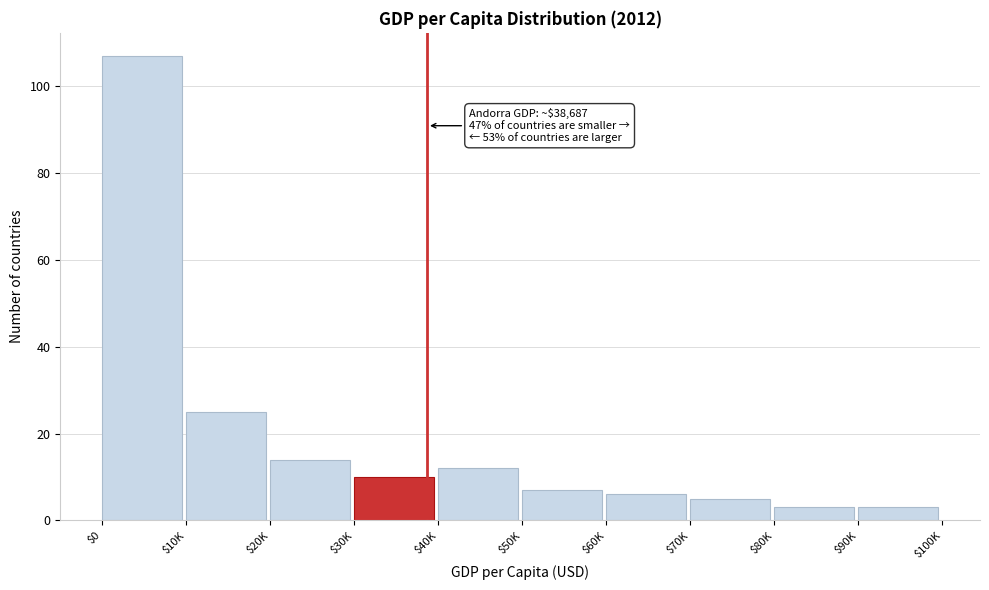

Reading right to left, extract all data points from this chart.

3	3	5	6	7	12	10	14	25	107